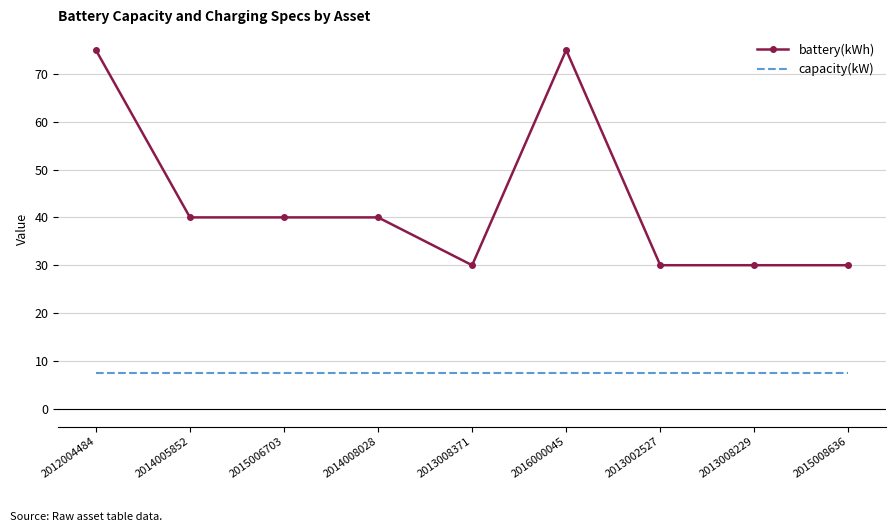

What position from the left is 2013008229?

8